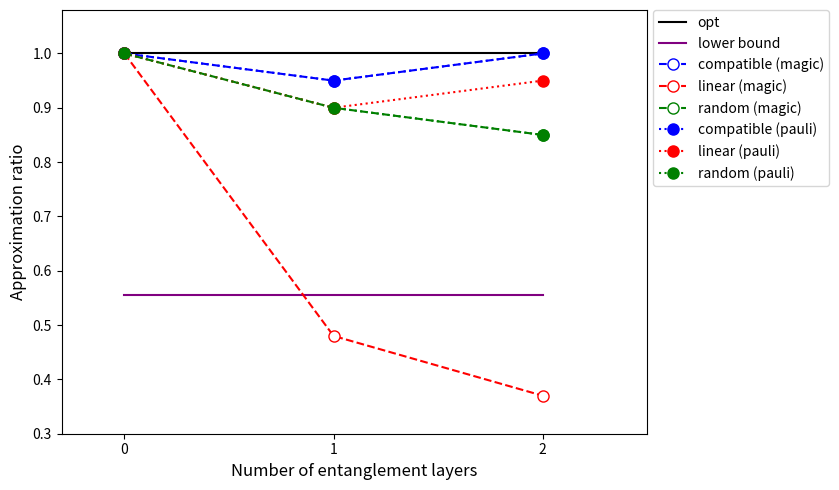

Is this an area chart (filled region under the line)?

No